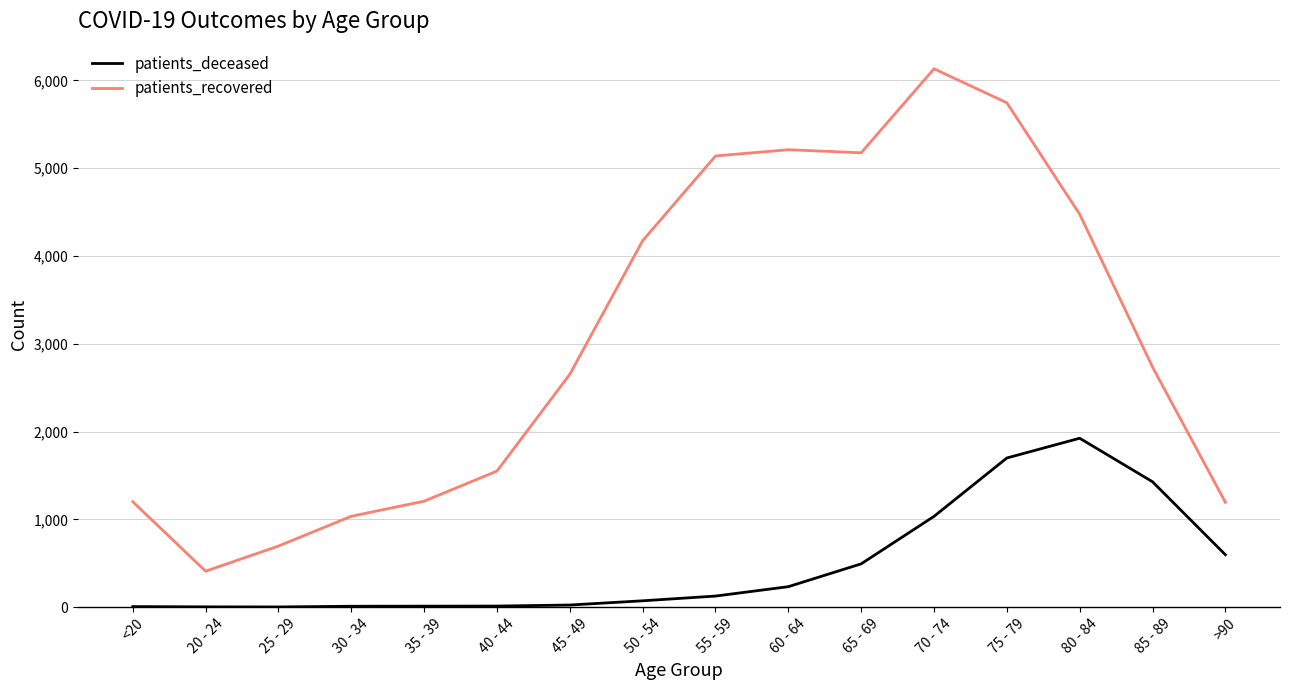

List the series in order of their peak value, lowest first.

patients_deceased, patients_recovered